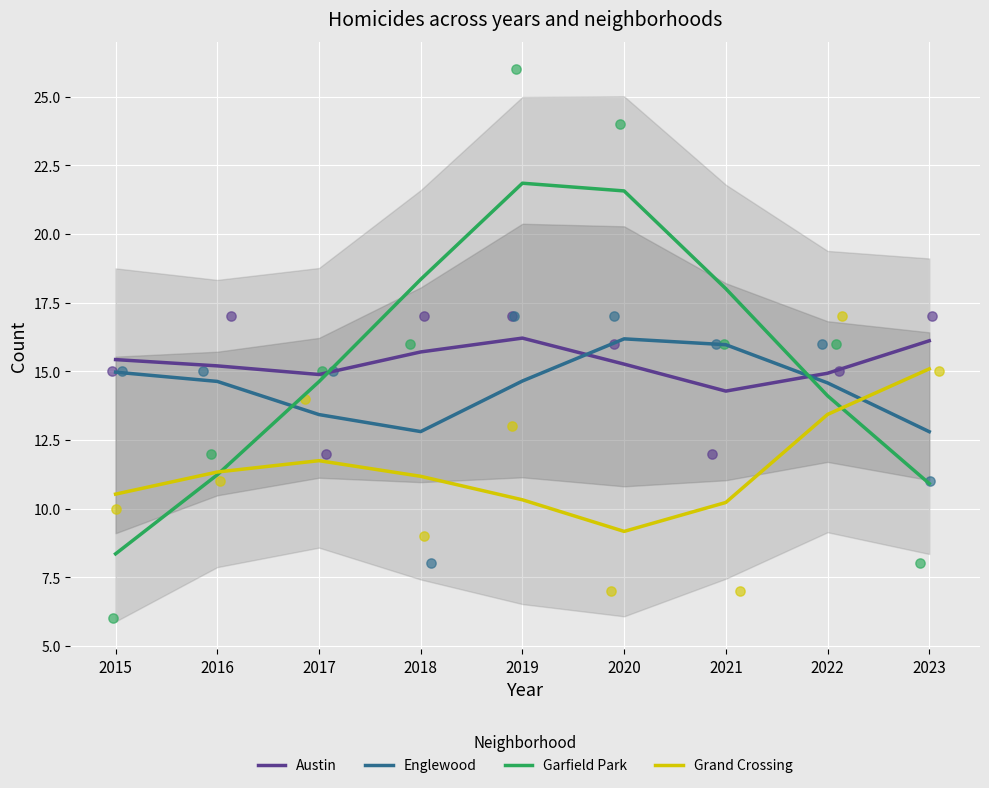

What is the total value across all series at 2023?

54.9